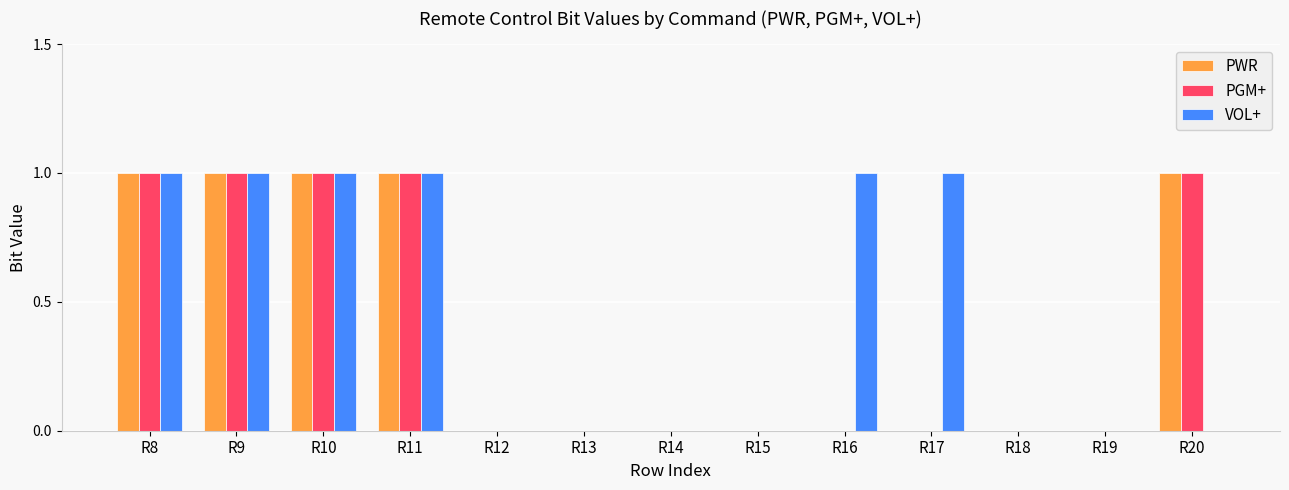

Is it true that PWR equals 0 at R14?

True